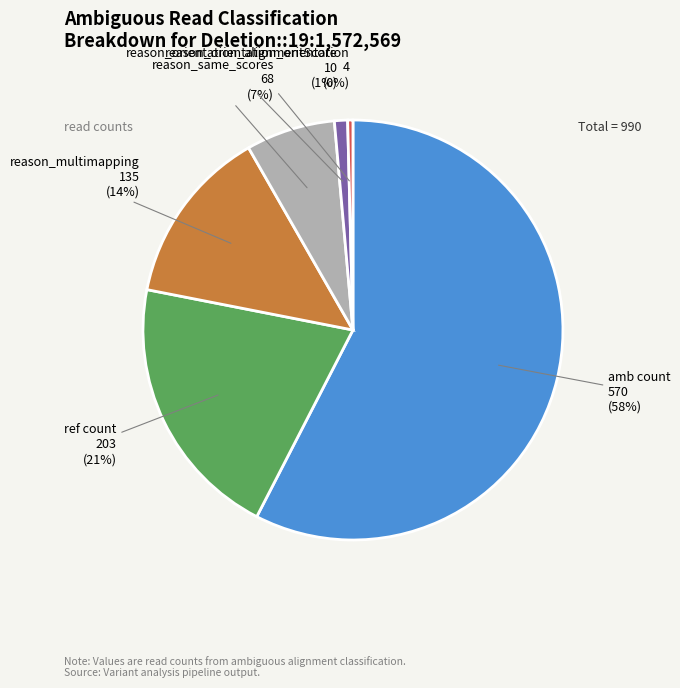

Do ref count and reason_orientation_orientation together represent more than half of the pie?

No